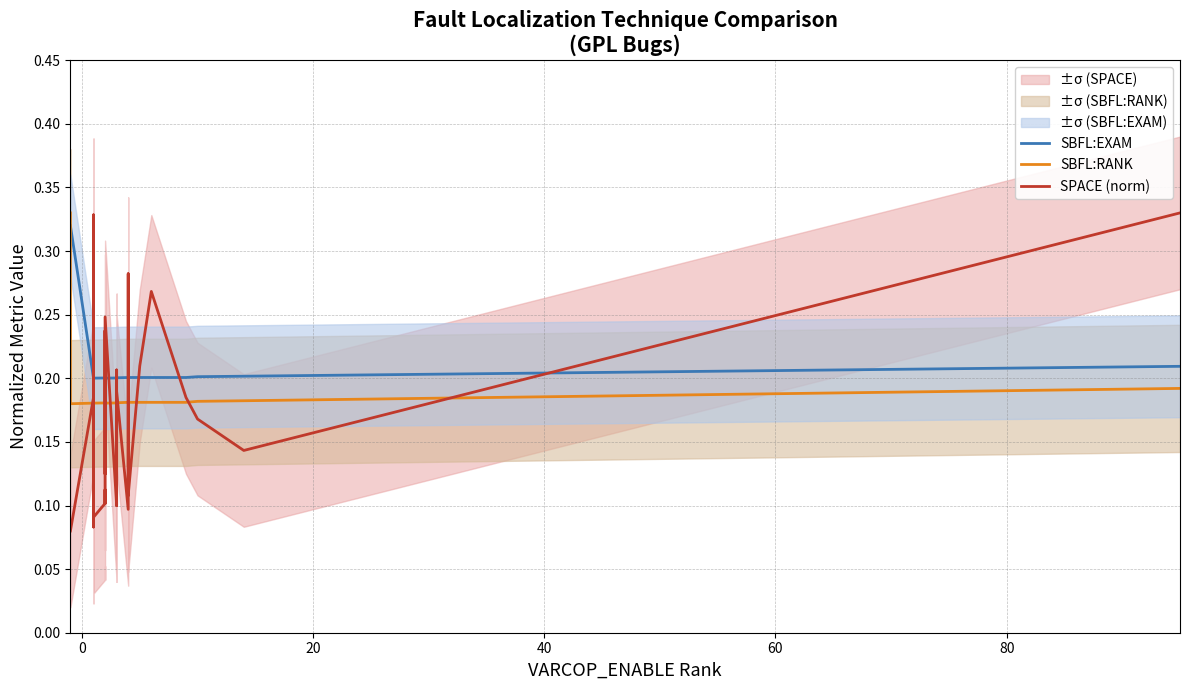

How many lines are shown in the chart?

3